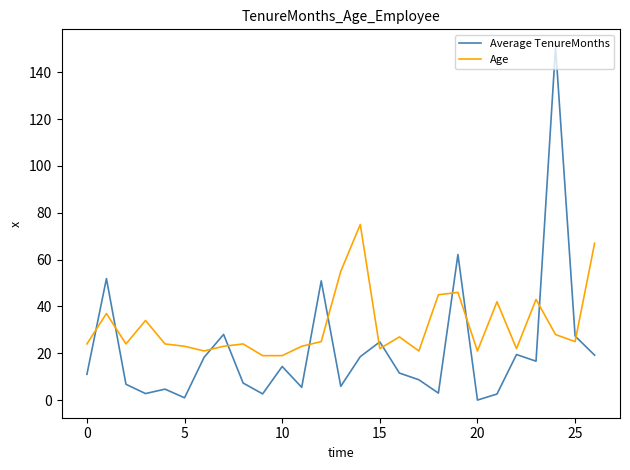

What is the minimum value for Age?

19.0